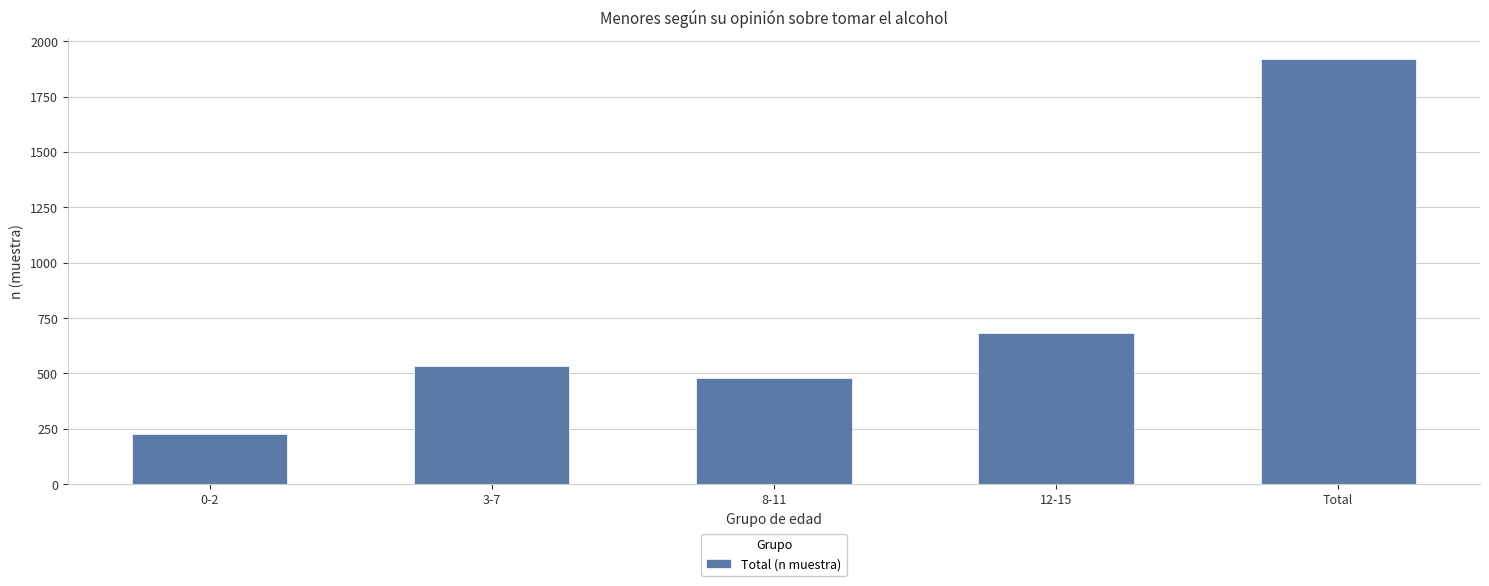

Read the value at 8-11.

477